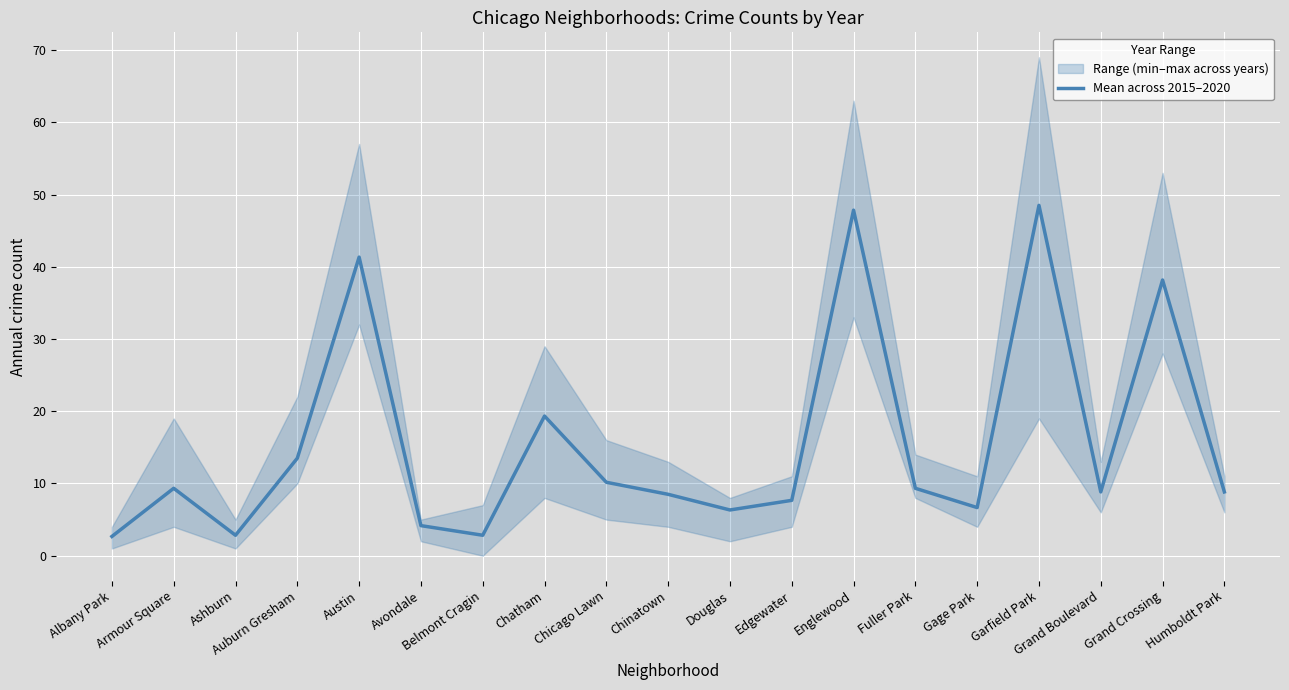

What is the smallest value displayed?

2.7